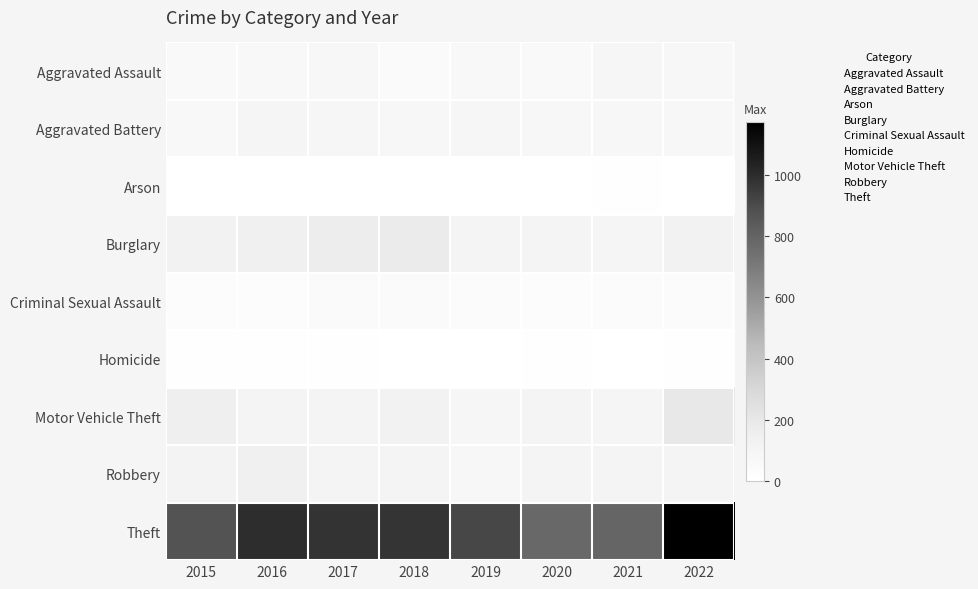

At how many categories does at least one series exceed 1047?

1